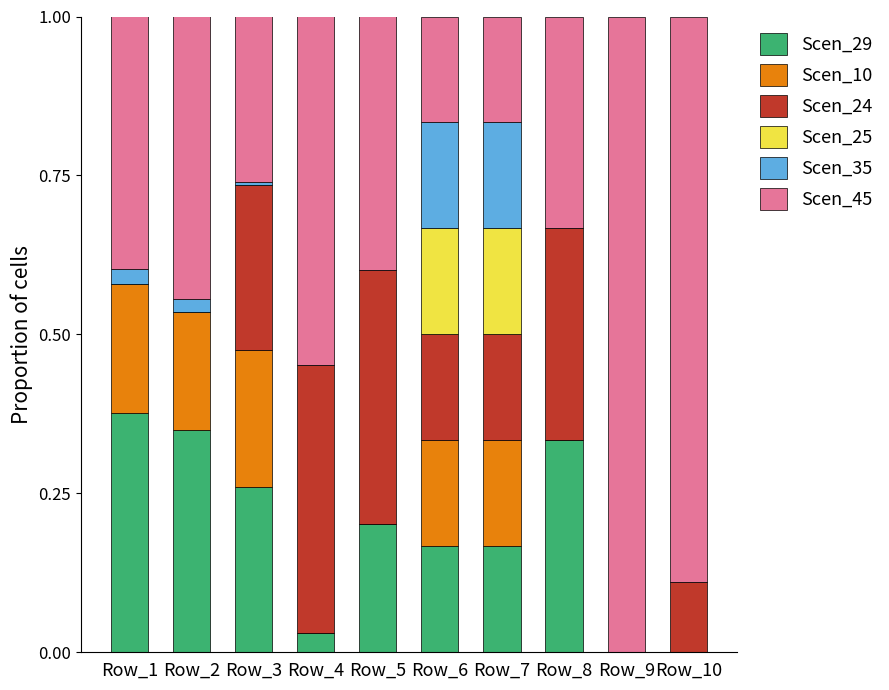

True or false: Scen_29 has a value of 0.2 at Row_6.

True